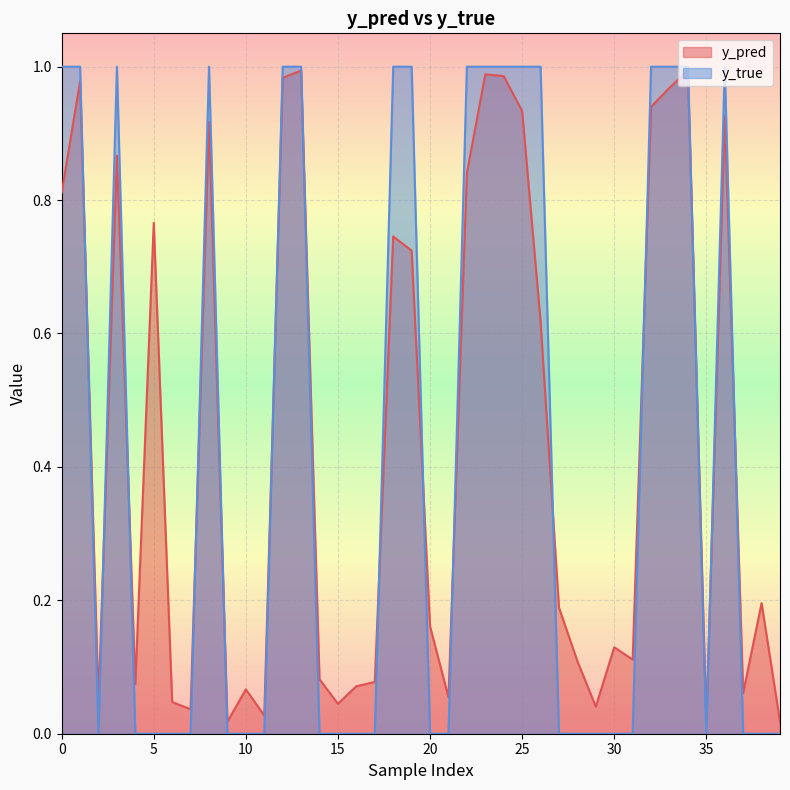

Which series has the largest total across all categories?

y_pred